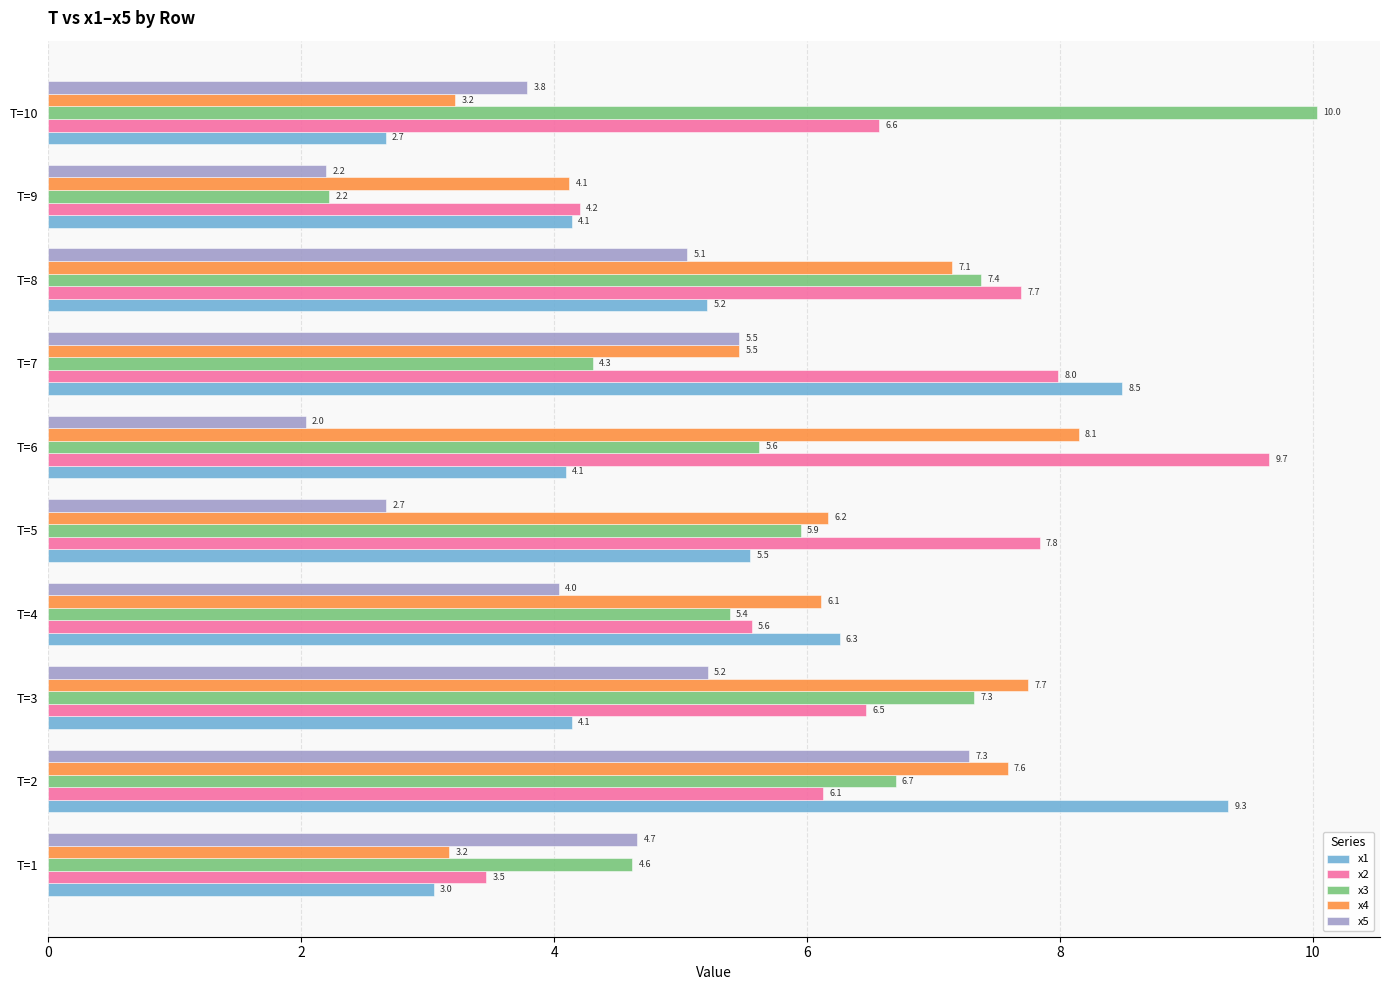

How many values in the x4 series are below 6?

4